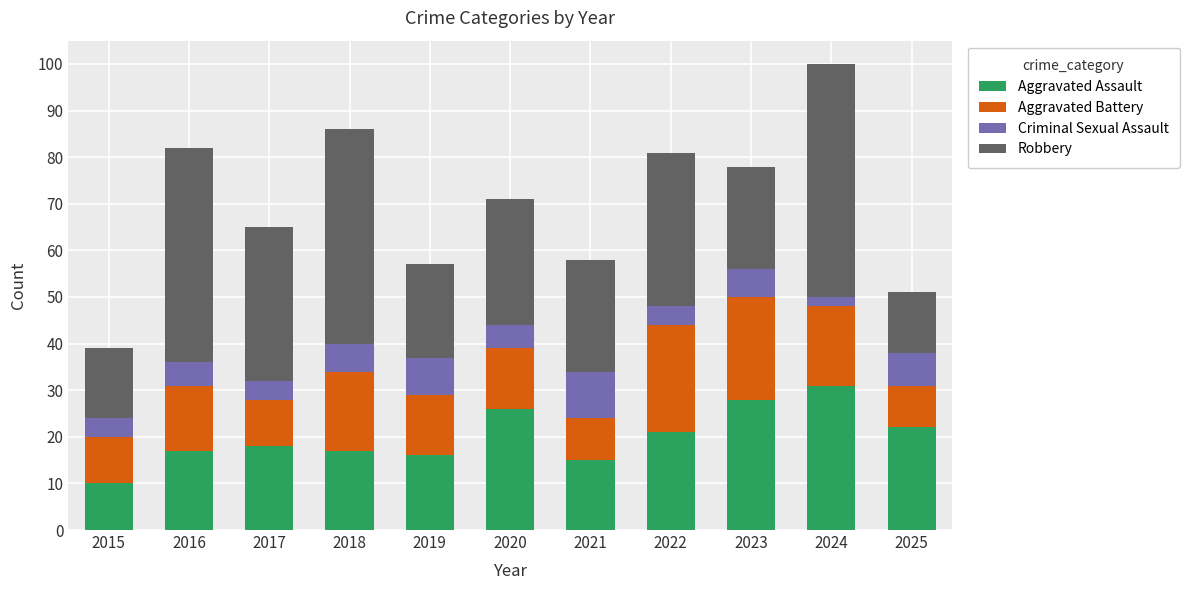

Count the number of data series in this chart.

4